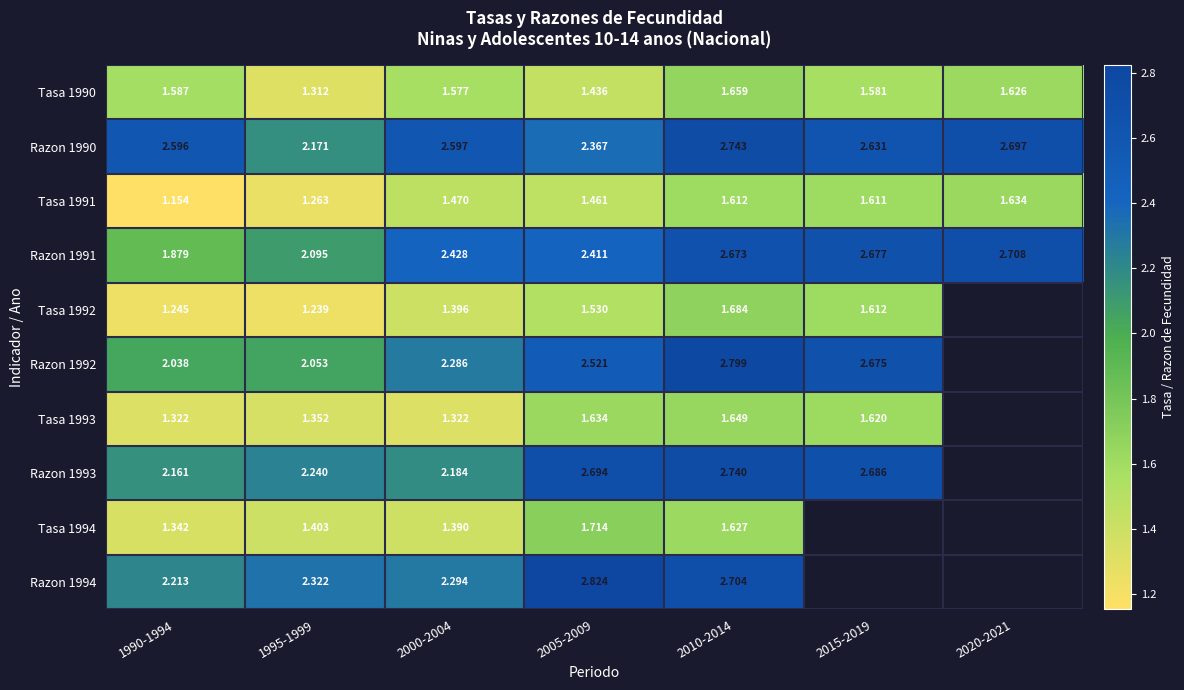

What is the maximum value shown in the chart?

2.8